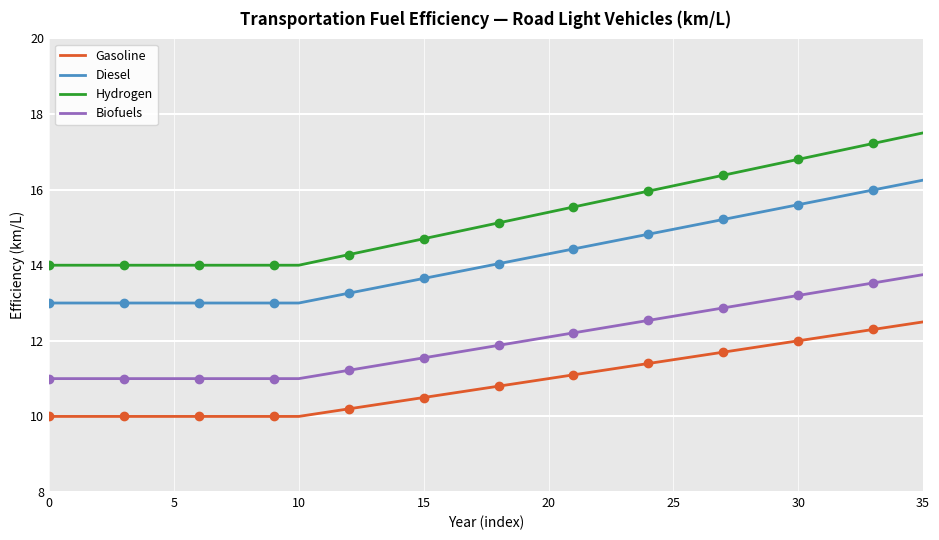

What is the difference between the highest and lowest values at 27?

4.7